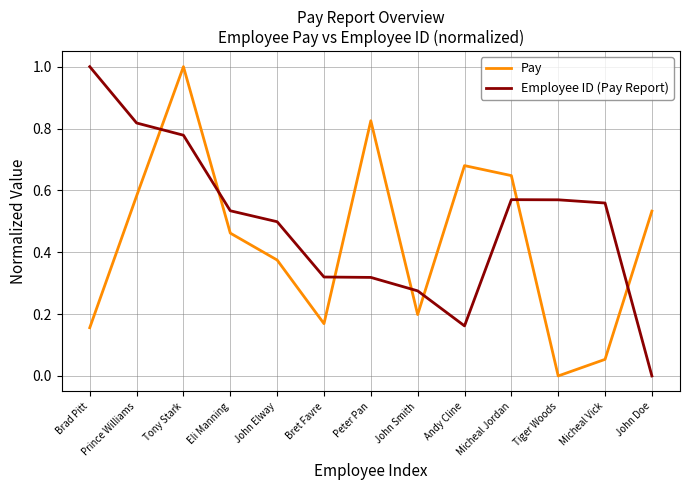

What is the difference between the maximum and minimum values in the Pay series?

1.0